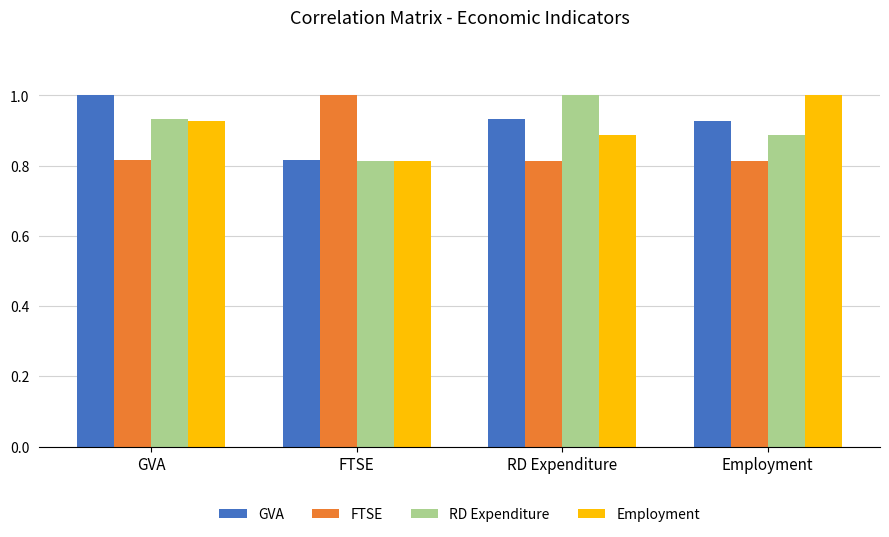

Where is GVA nearest to the value 0?

FTSE